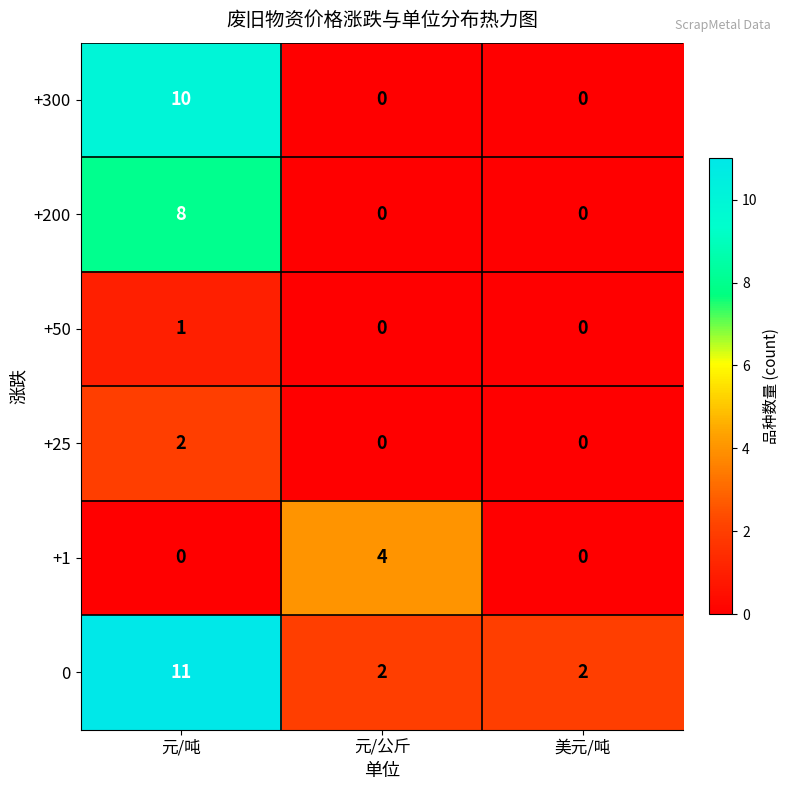

What is the average value of the 0 series?

5